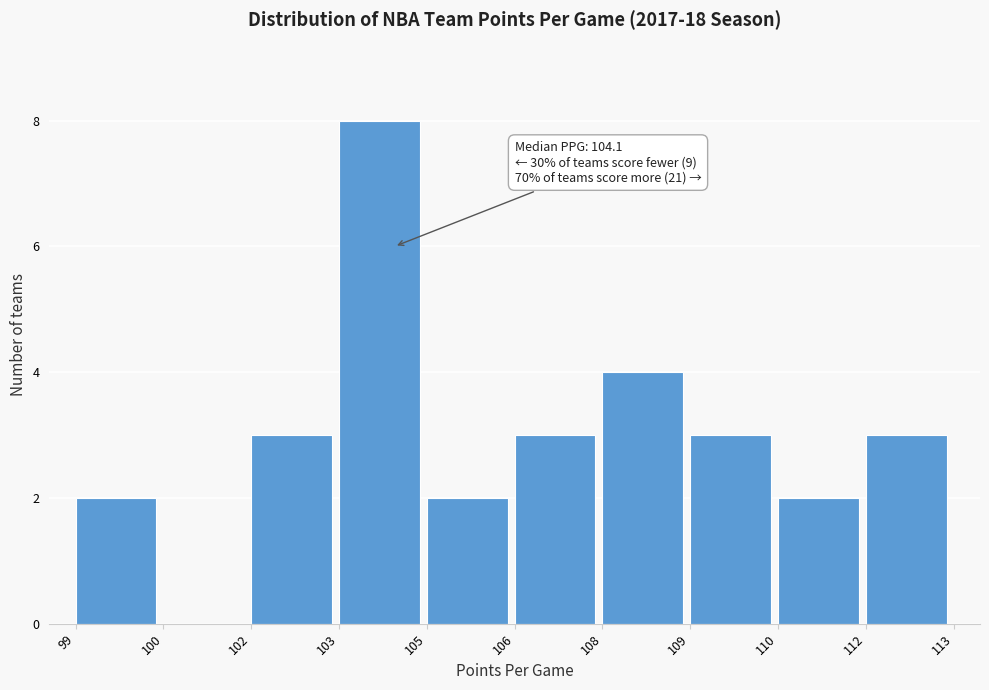

Reading left to right, what are all the values shown in this chart?

99=2	100=0	102=3	103=8	105=2	106=3	108=4	109=3	110=2	112=3